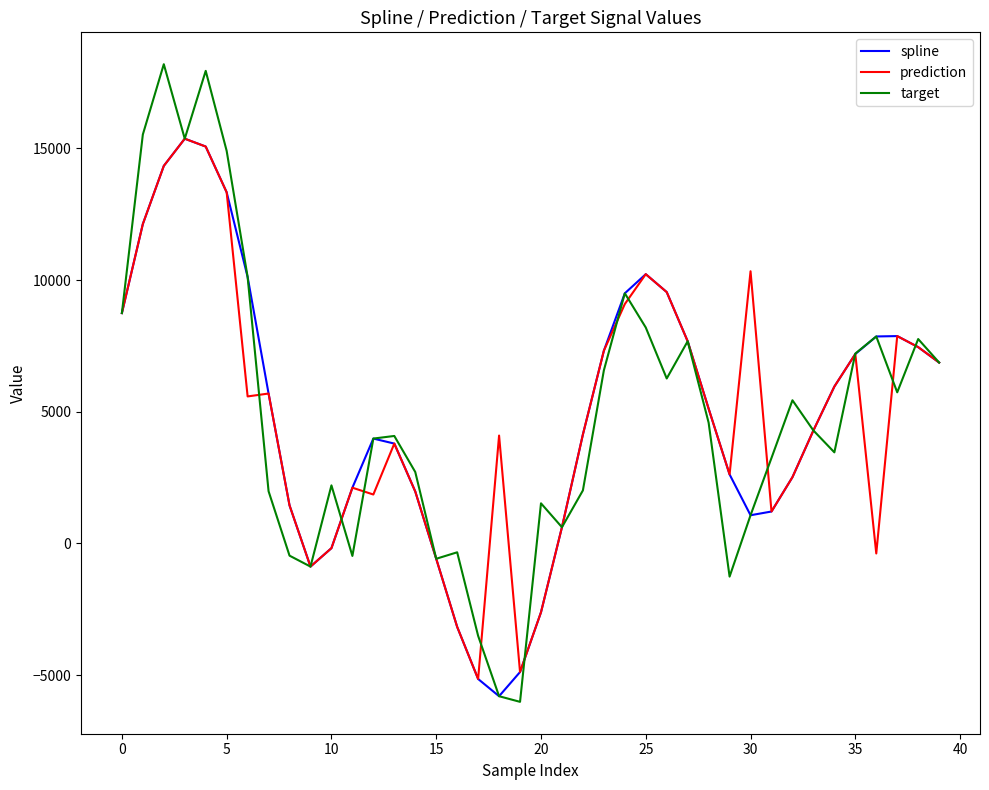

What is the maximum value for target?

18194.4